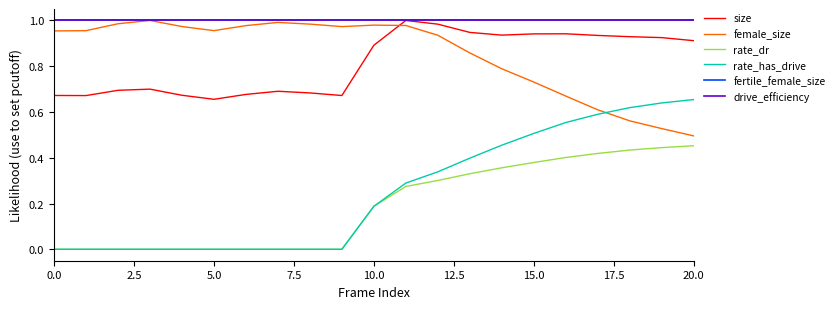

Which series has the largest total across all categories?

fertile_female_size